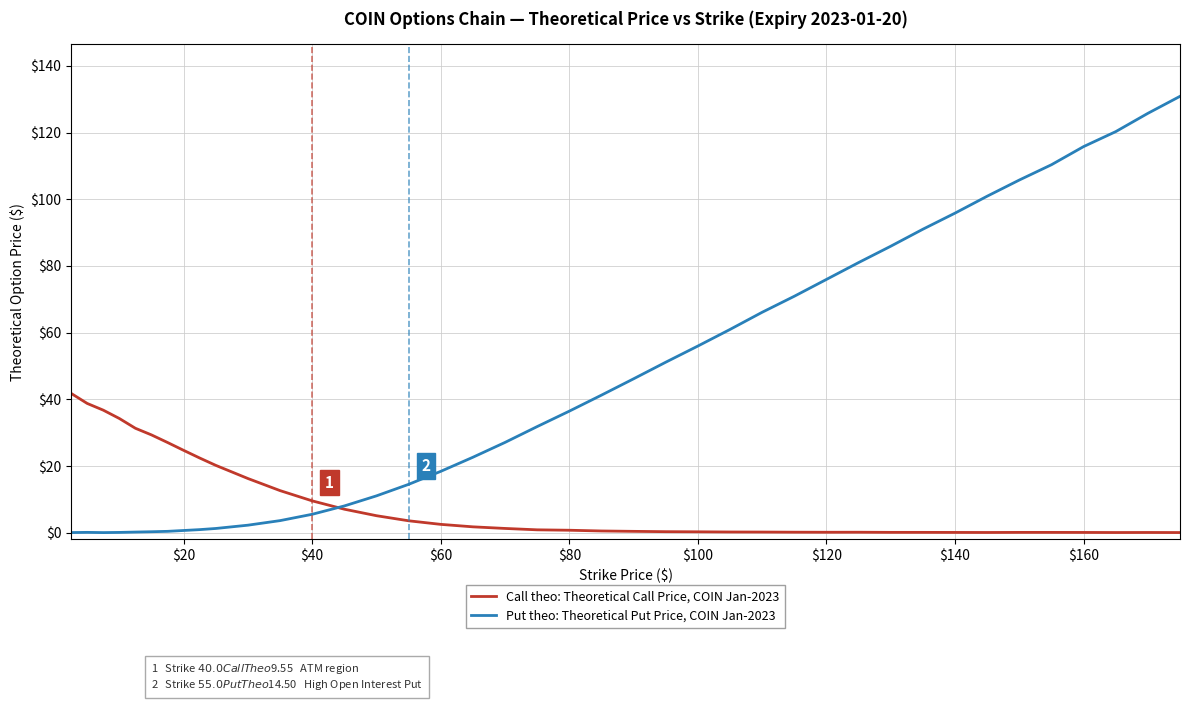

List the series in order of their peak value, highest first.

Put theo: Theoretical Put Price, COIN Jan-2023, Call theo: Theoretical Call Price, COIN Jan-2023